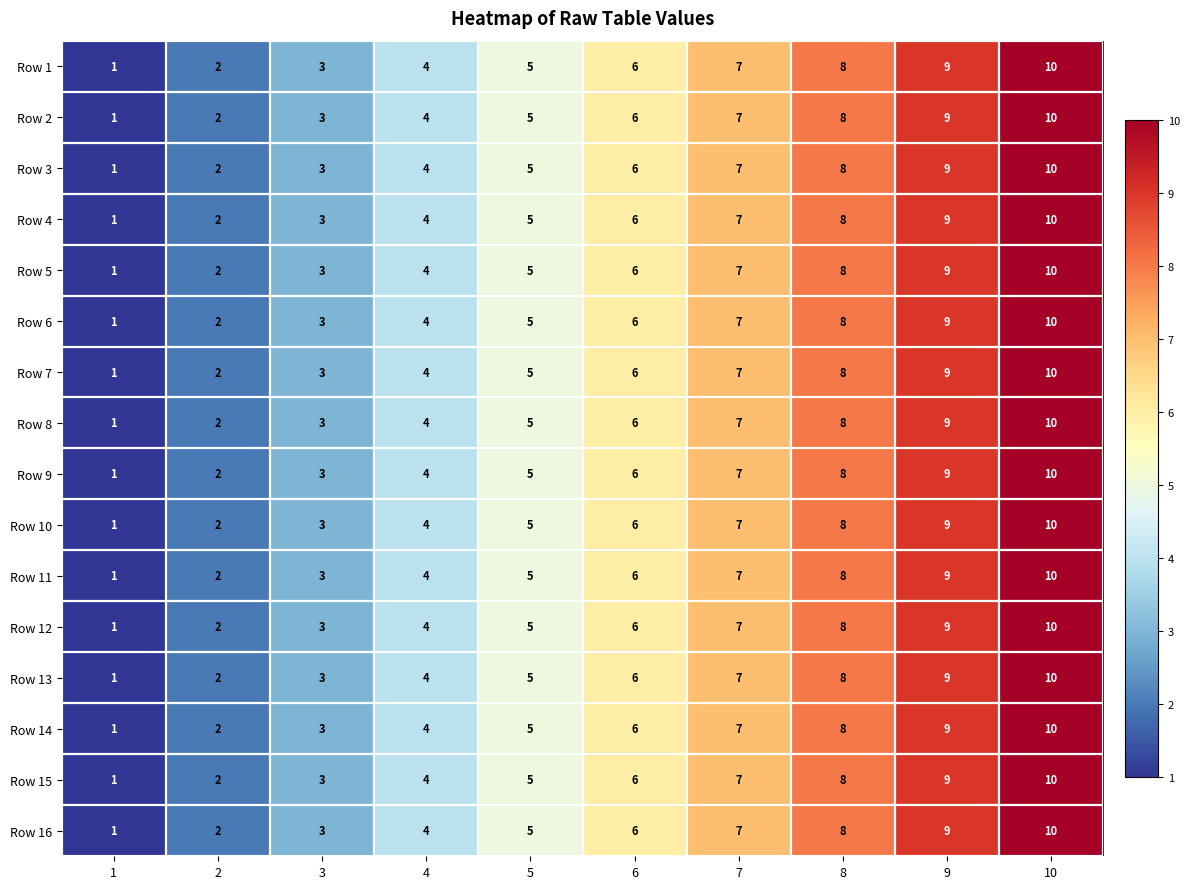

Where is Row 11 nearest to the value 5?

5